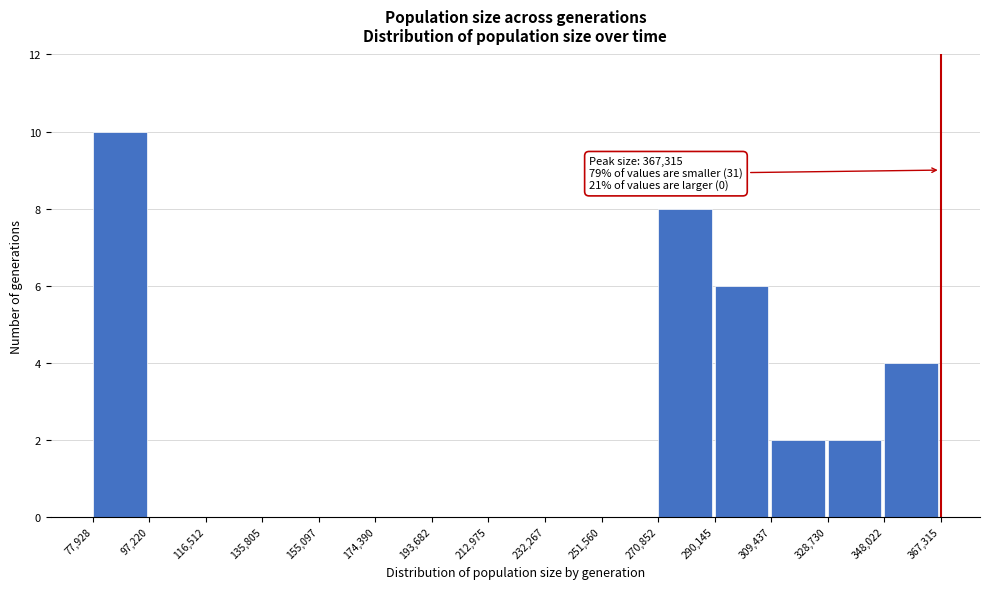

Over which range of the x-axis is the bar tallest?

77,928 to 97,220